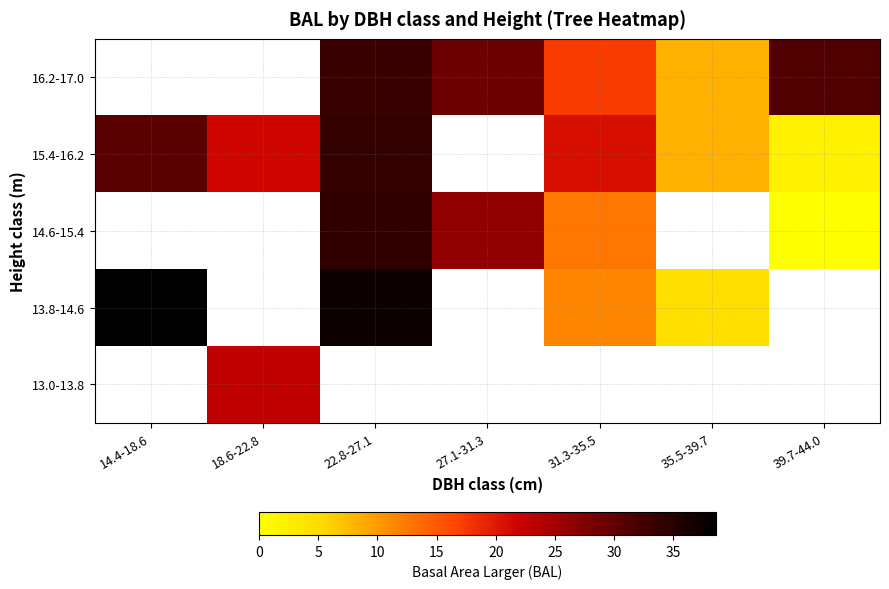

The 13.8-14.6 series shows 38.6 at 14.4-18.6. True or false?

True